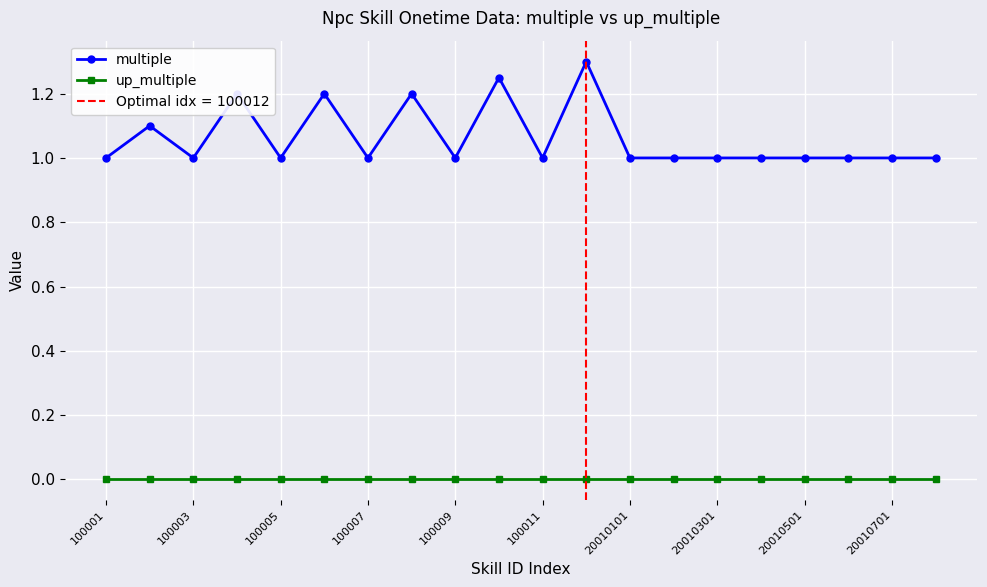

Where is the first local minimum for multiple?

100003